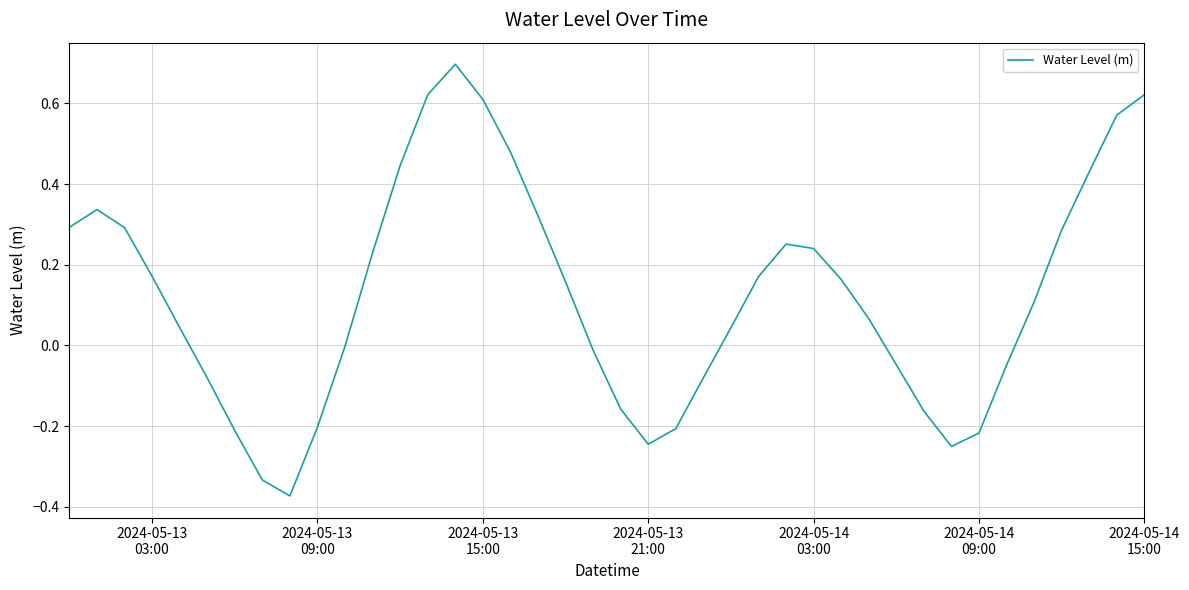

What is the greatest value displayed?

0.7